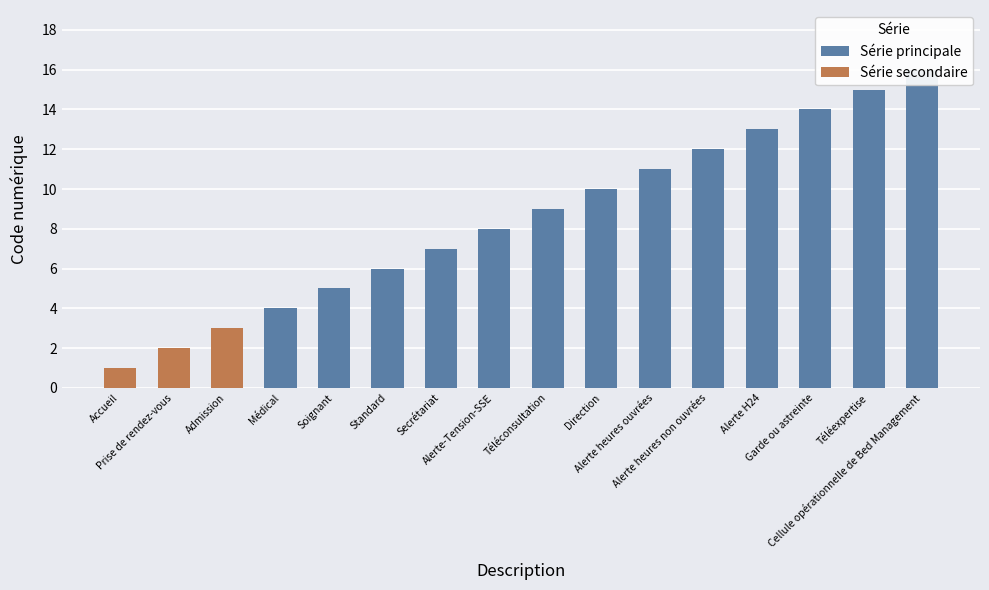

Where is the data nearest to the value 8?

Alerte-Tension-SSE